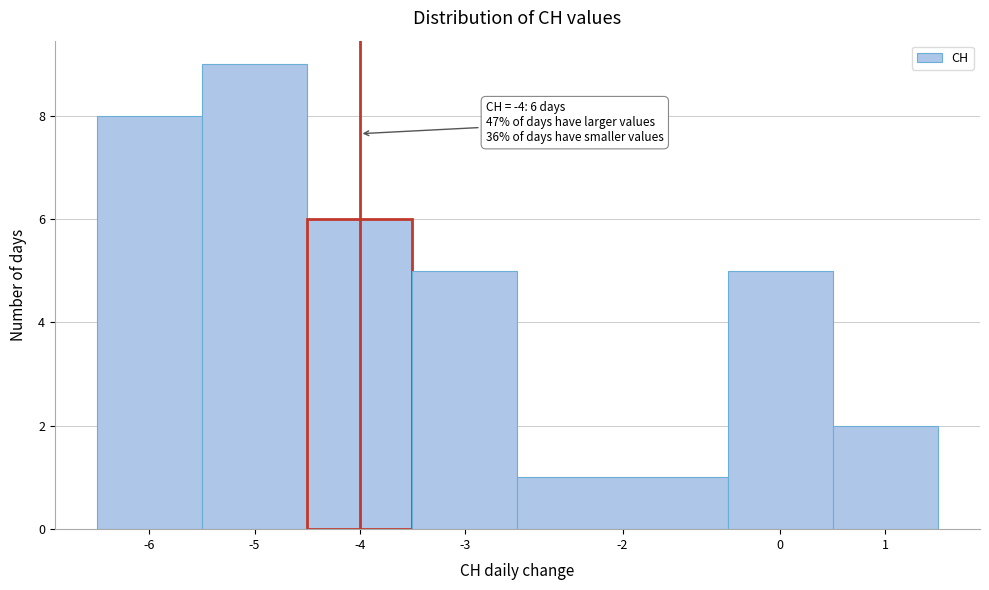

Reading left to right, transcribe all the data shown in this chart.

-6=8	-5=9	-4=6	-3=5	-2=1	0=5	1=2